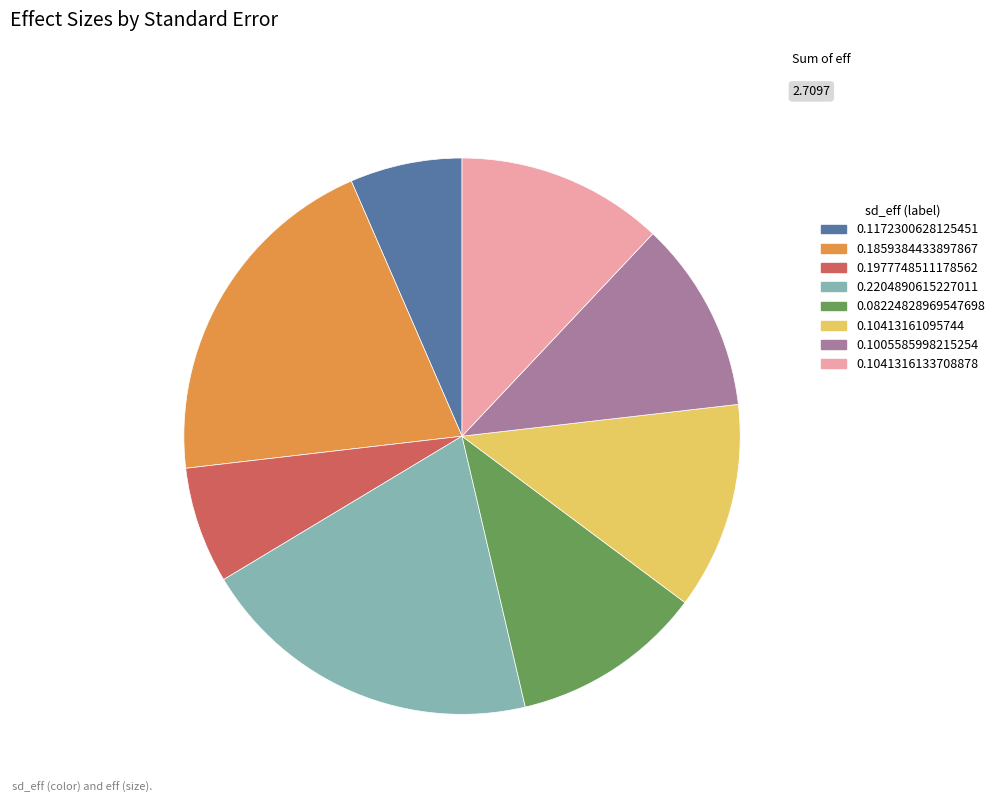

True or false: 0.2204890615227011 accounts for 20% of the total.

True